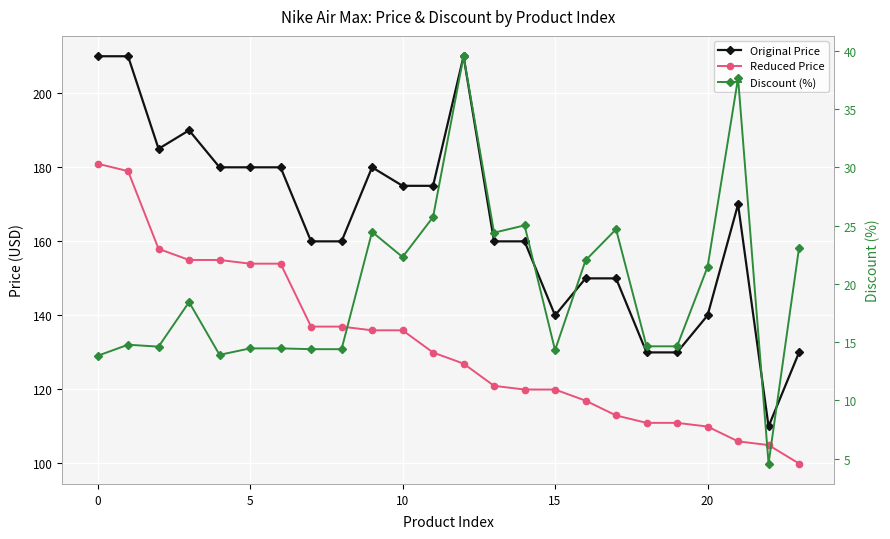

True or false: Reduced Price and Discount (%) cross at least once.

False